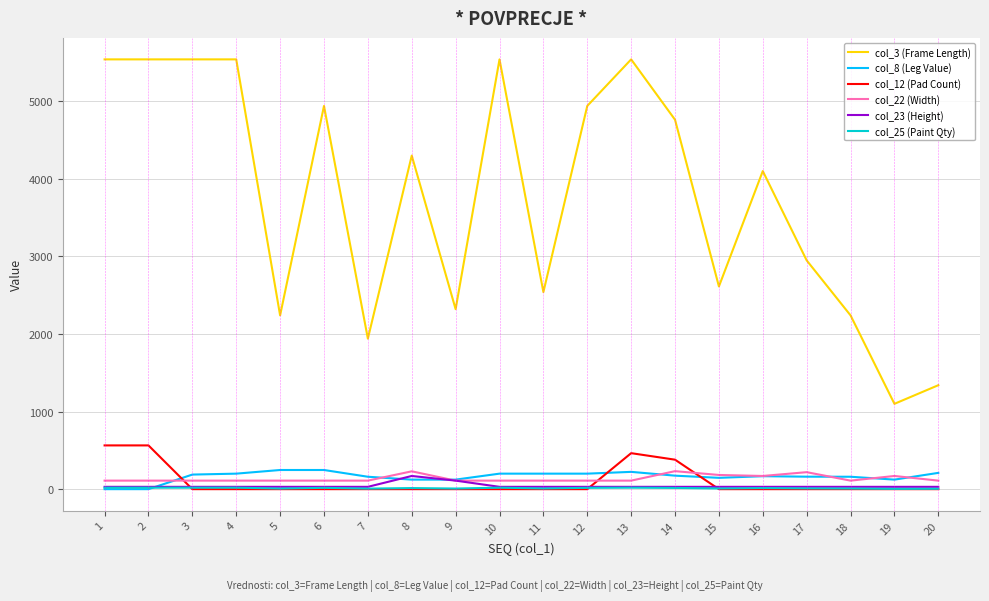

Is the value of col_8 (Leg Value) at 20 greater than the value of col_25 (Paint Qty) at 16?

Yes